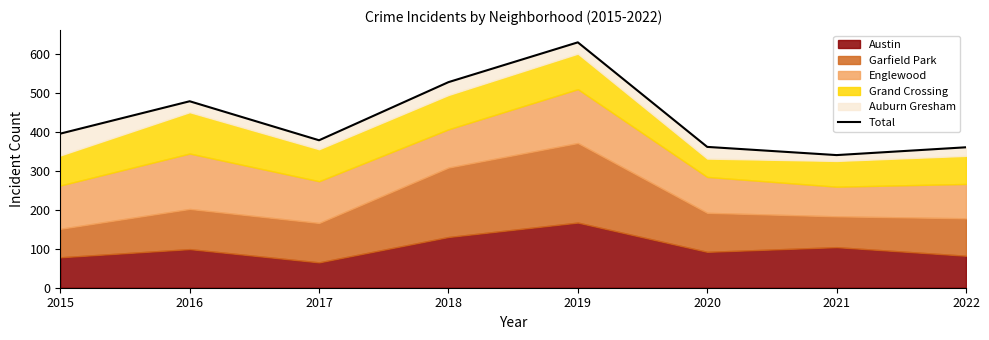

Count the number of values greater than 395.

3